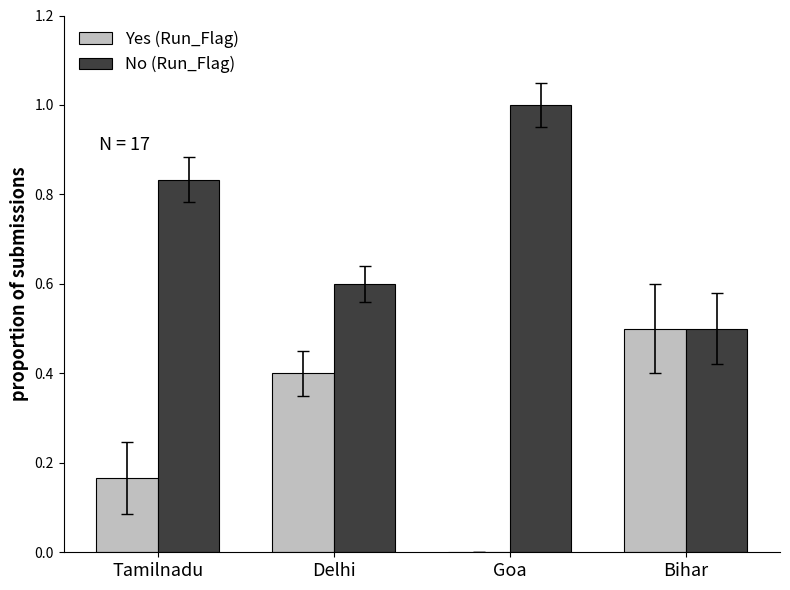

True or false: No (Run_Flag) has a value of 1.6 at Goa.

False